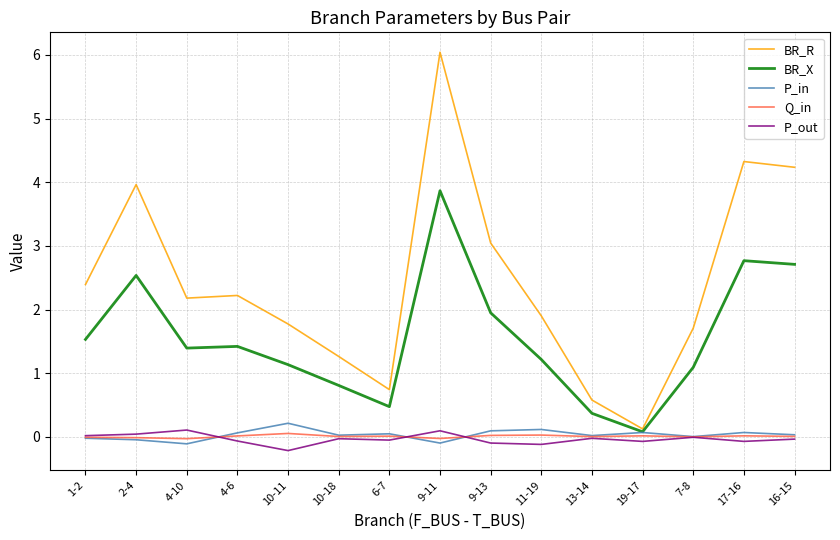

Is it true that P_out equals -0.0 at 13-14?

True